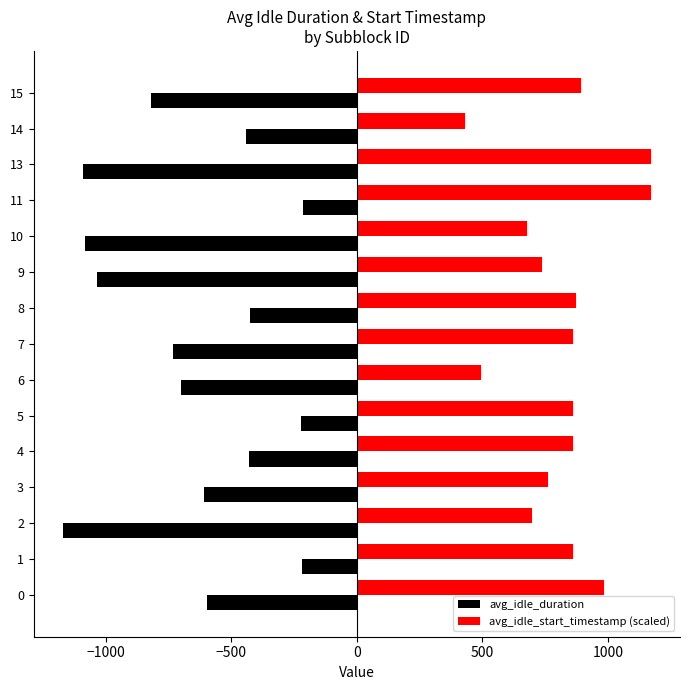

What is the difference between the maximum and minimum values in the avg_idle_duration series?

957.7